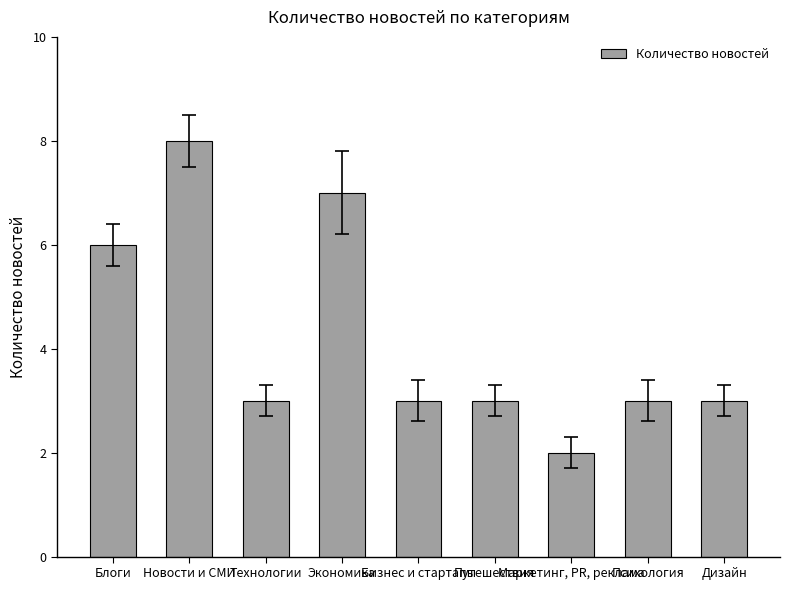

Where is the data nearest to the value 5?

Блоги